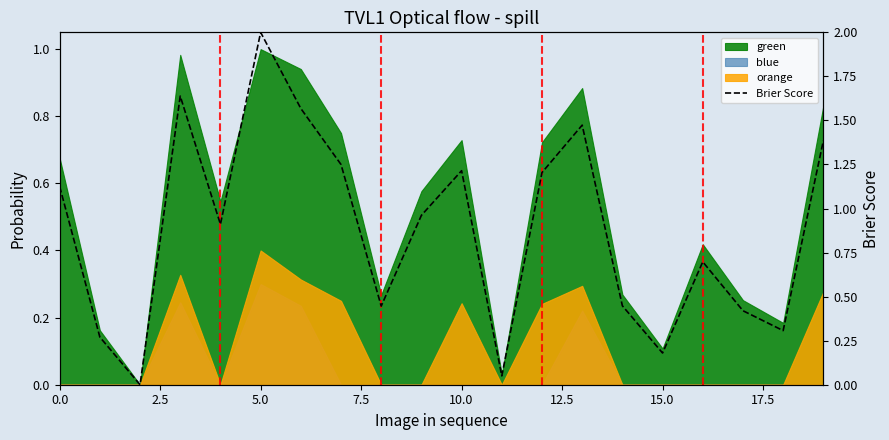

Is it true that the value at 17 is 0.4?

True